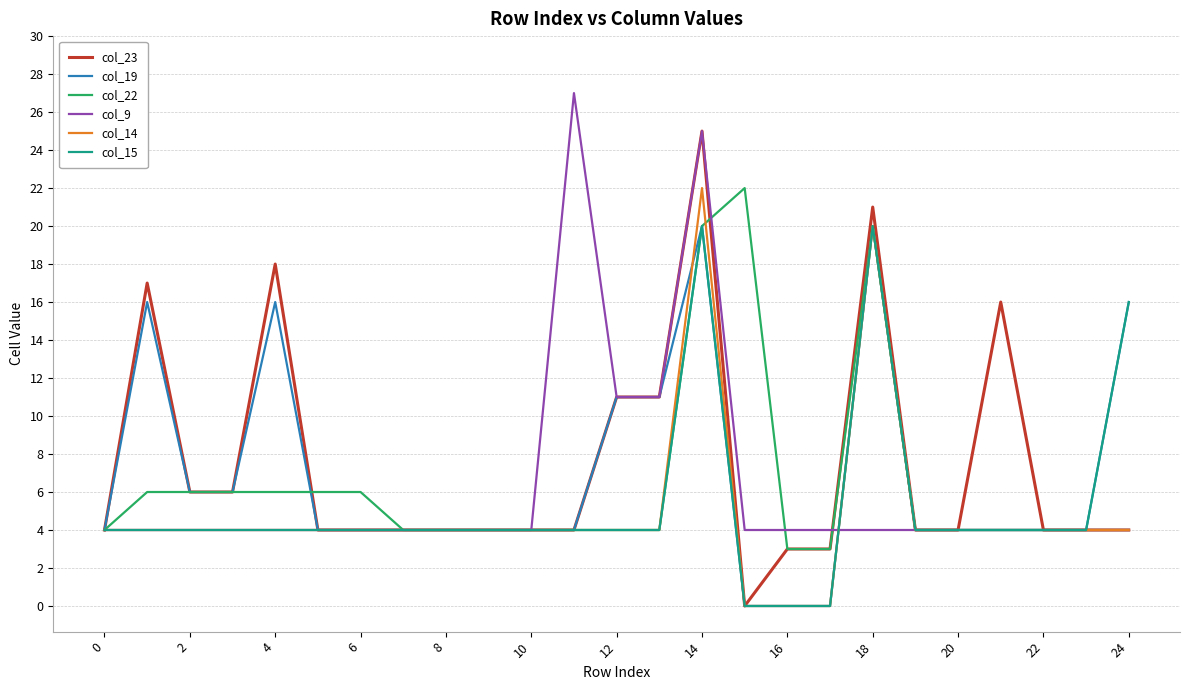

Which series has the largest total across all categories?

col_23